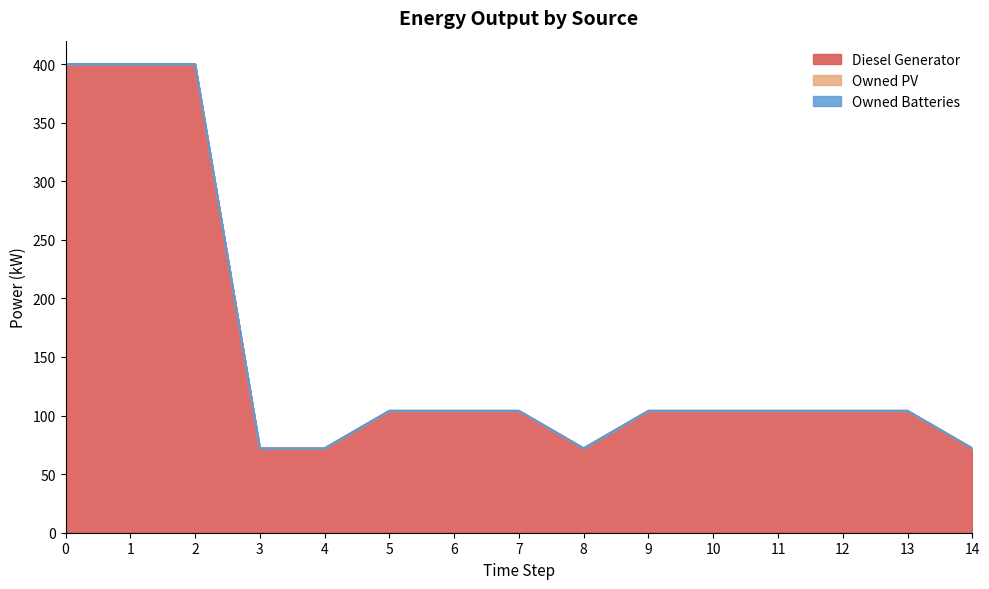

True or false: Diesel Generator and Owned Batteries cross at least once.

False